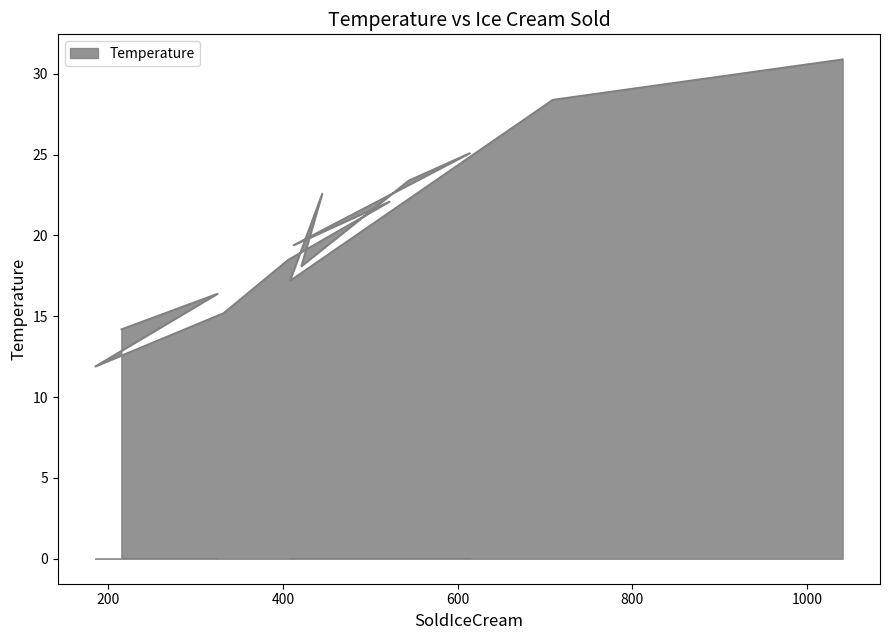

What position from the right is 421?

5